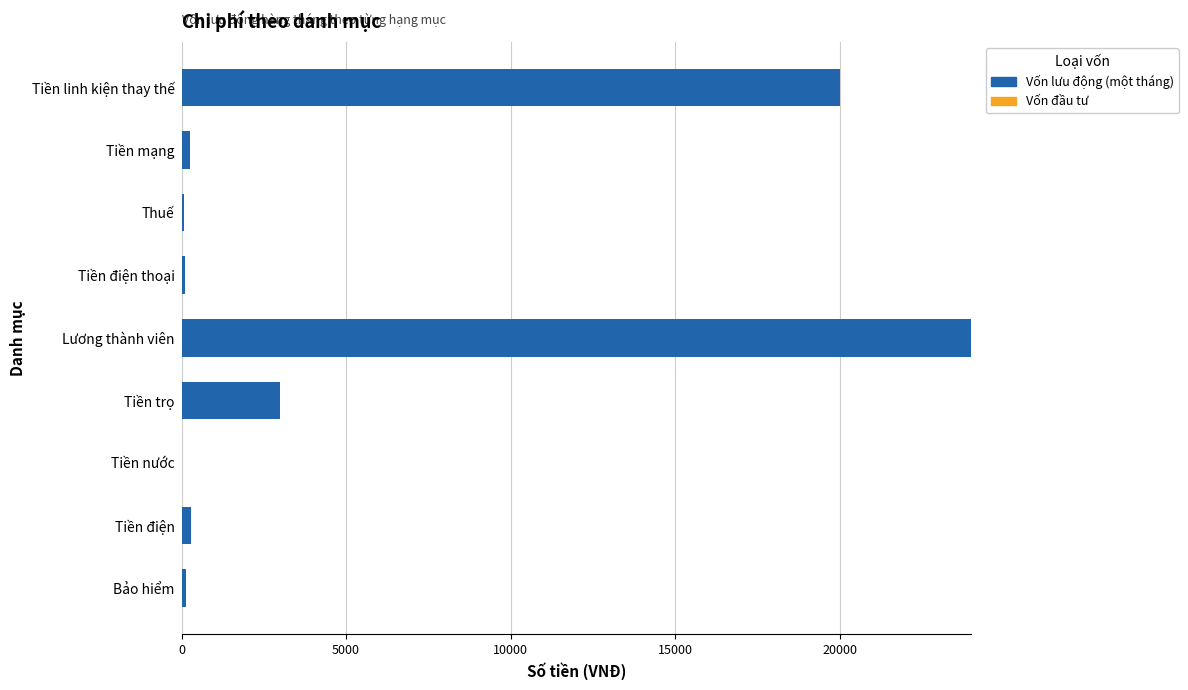

Which label corresponds to the largest value in the chart?

Lương thành viên